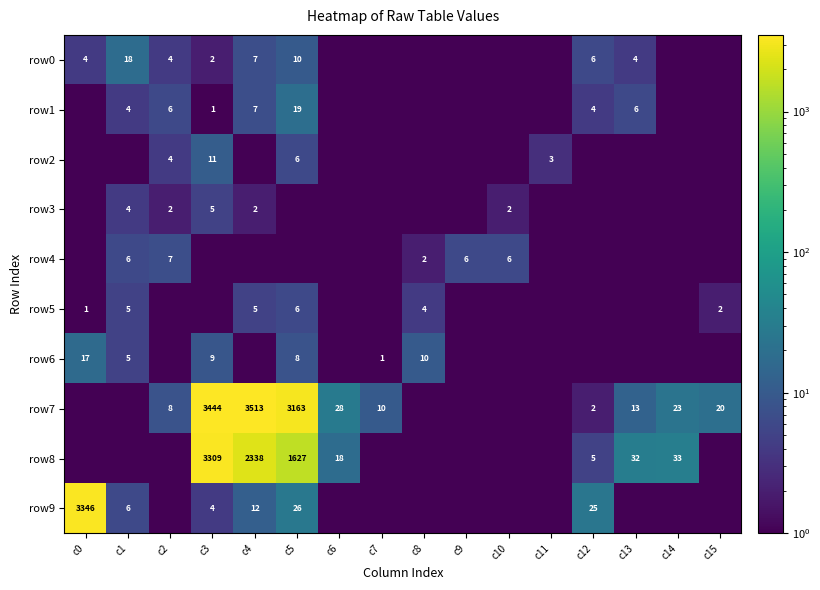

True or false: row2 has a value of 6.1 at c2.

False